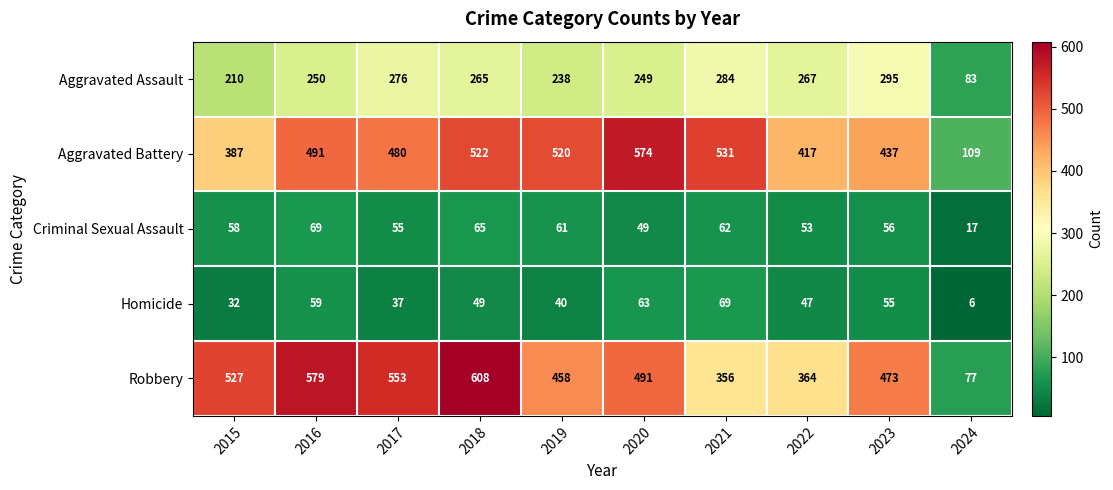

What is the difference between the highest and lowest values at 2021?

469